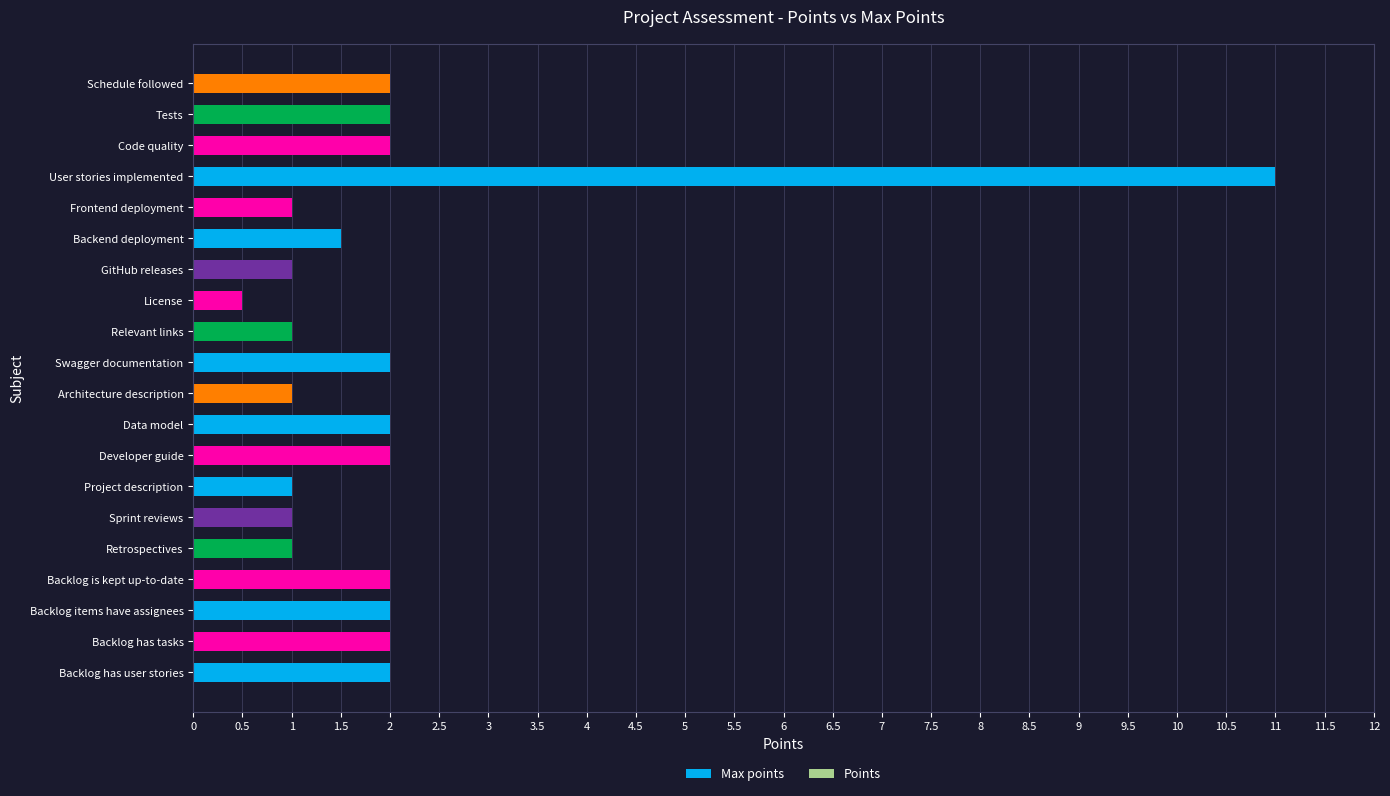

What is the ratio of the value at Tests to the value at Data model?

1.0